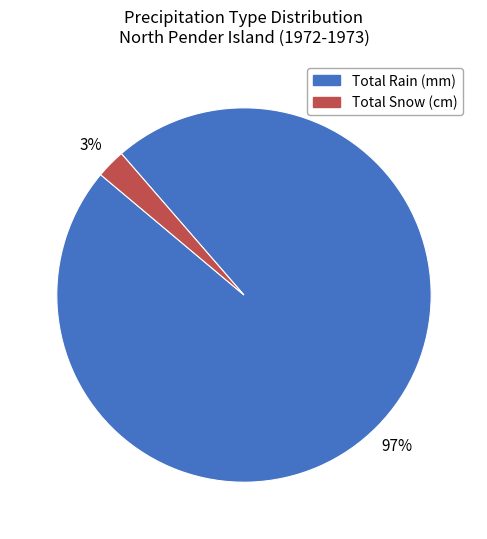

True or false: Total Rain (mm) accounts for 84% of the total.

False